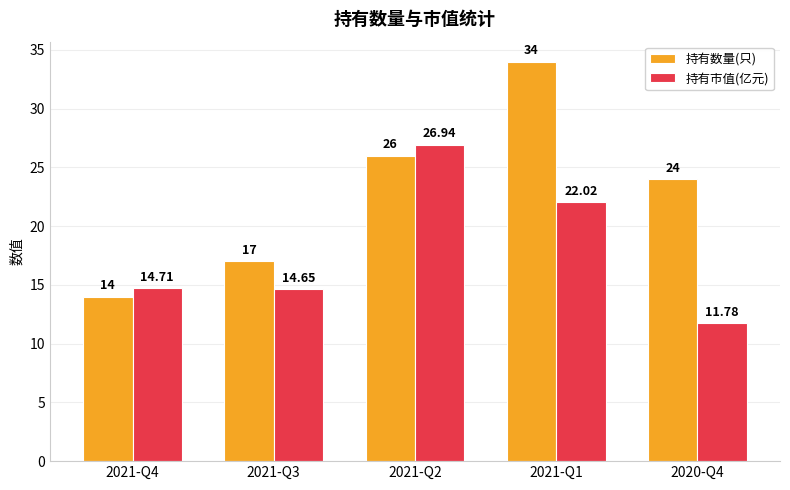

How many bars are there in total?

10